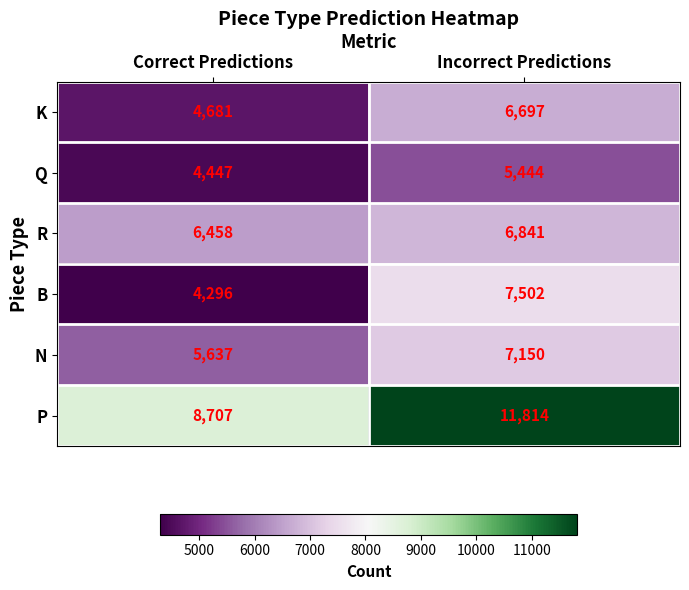

Which category has the lowest value across all series?

Correct Predictions